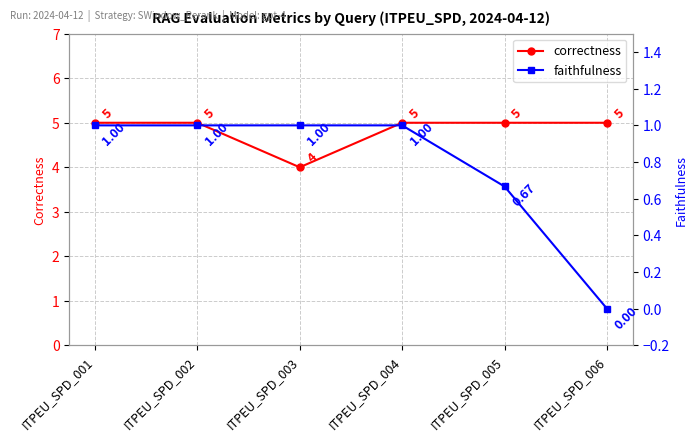

Which label corresponds to the largest value in the chart?

ITPEU_SPD_001